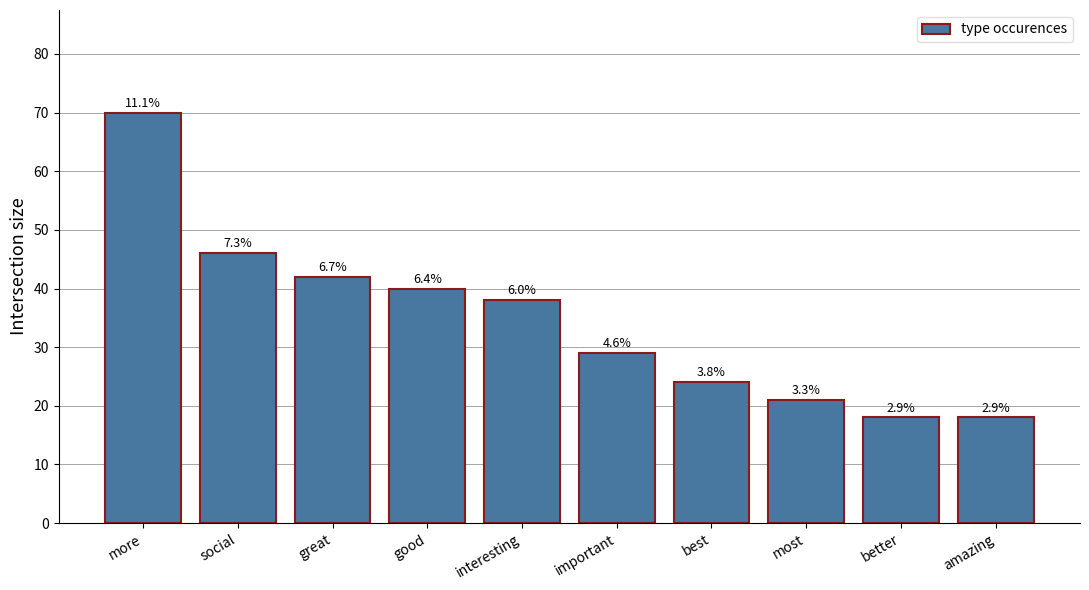

Reading right to left, extract all data points from this chart.

amazing=18	better=18	most=21	best=24	important=29	interesting=38	good=40	great=42	social=46	more=70